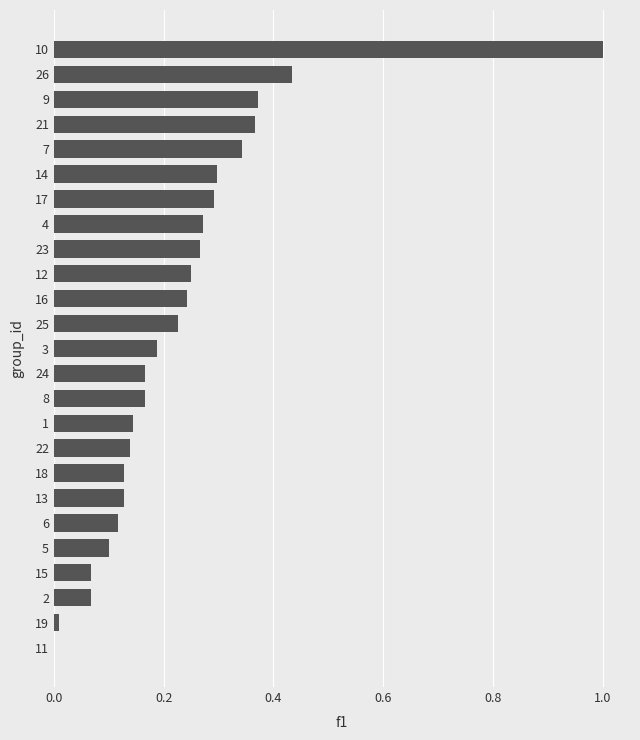

True or false: the data shows 0.2 at 21.

False